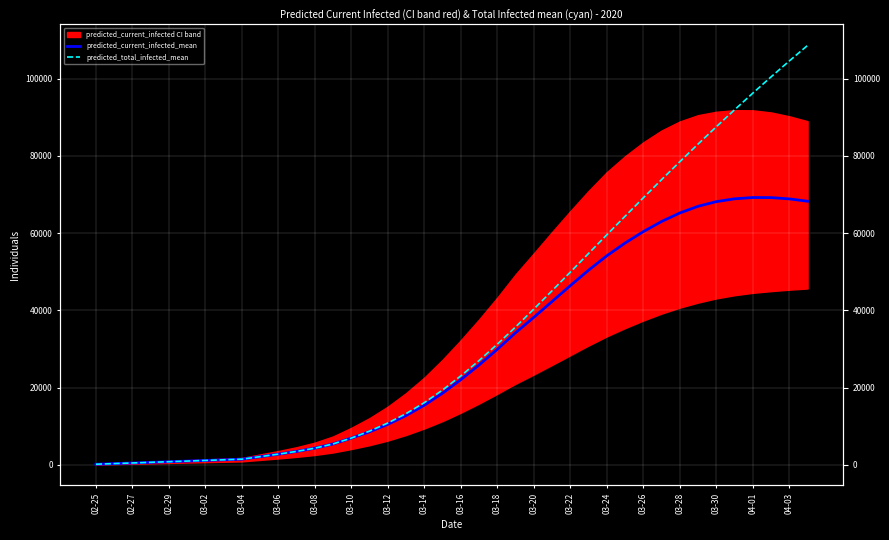

List the series in order of their overall mean, lowest first.

predicted_current_infected_mean, predicted_total_infected_mean